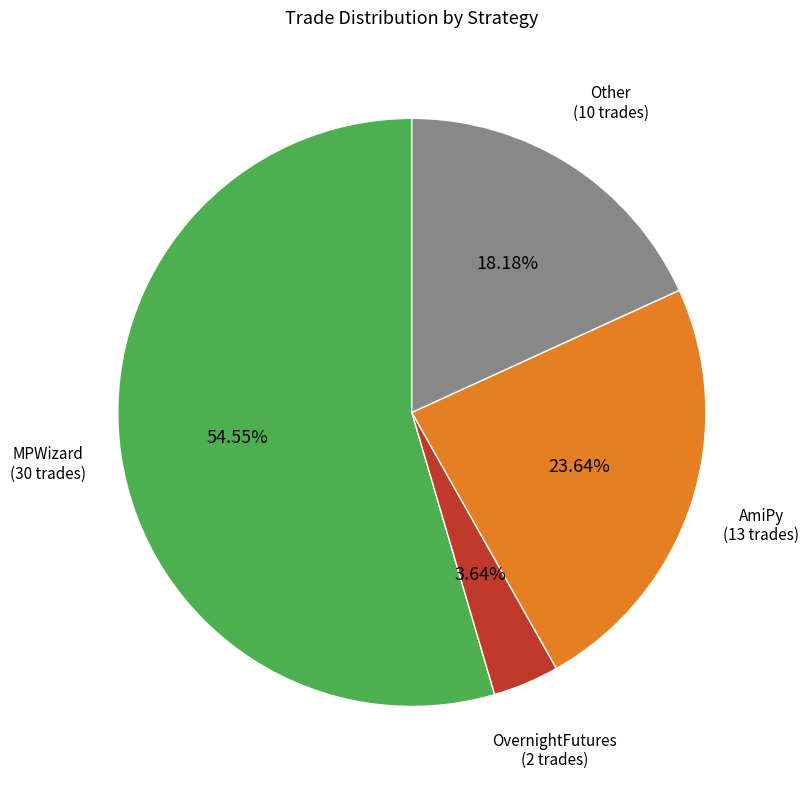

Is there any slice that represents more than half of the pie?

Yes